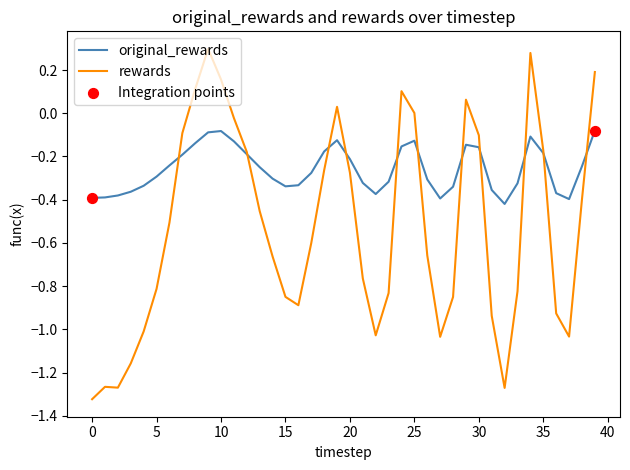

Which series has the widest spread of values?

rewards